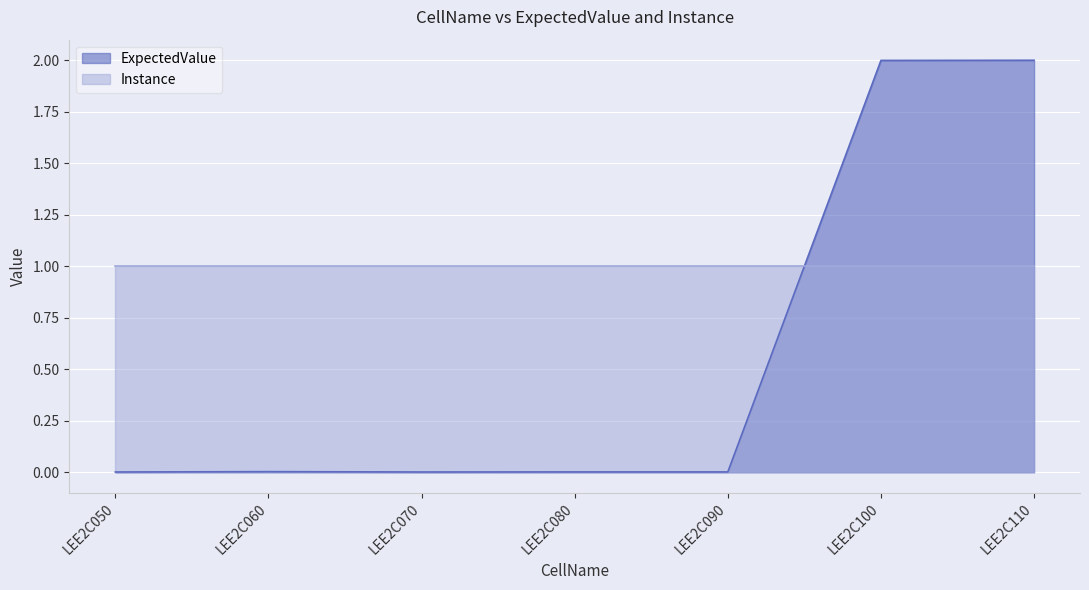

The value at LEE2C050 is 0.0. True or false?

True